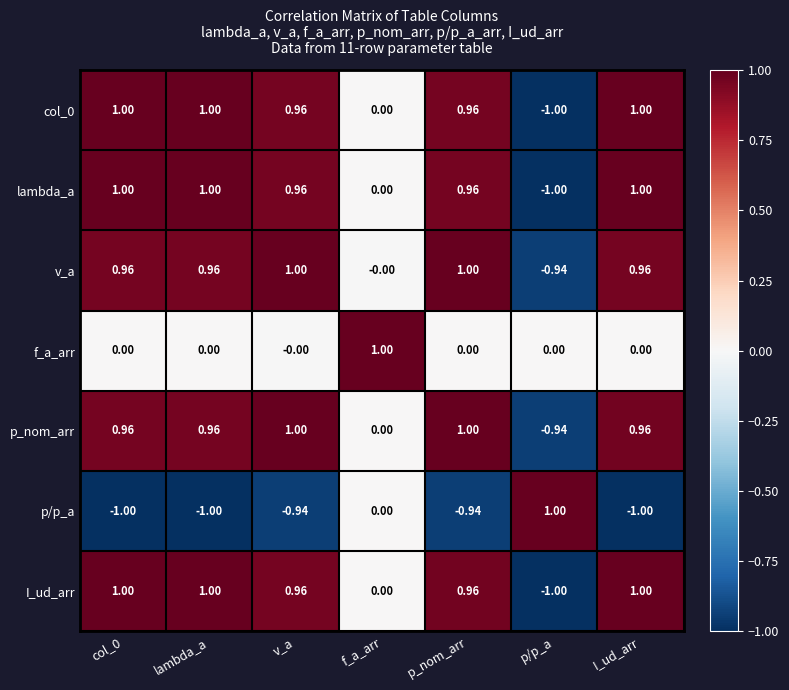

Is the value of p/p_a at I_ud_arr greater than the value of lambda_a at I_ud_arr?

No